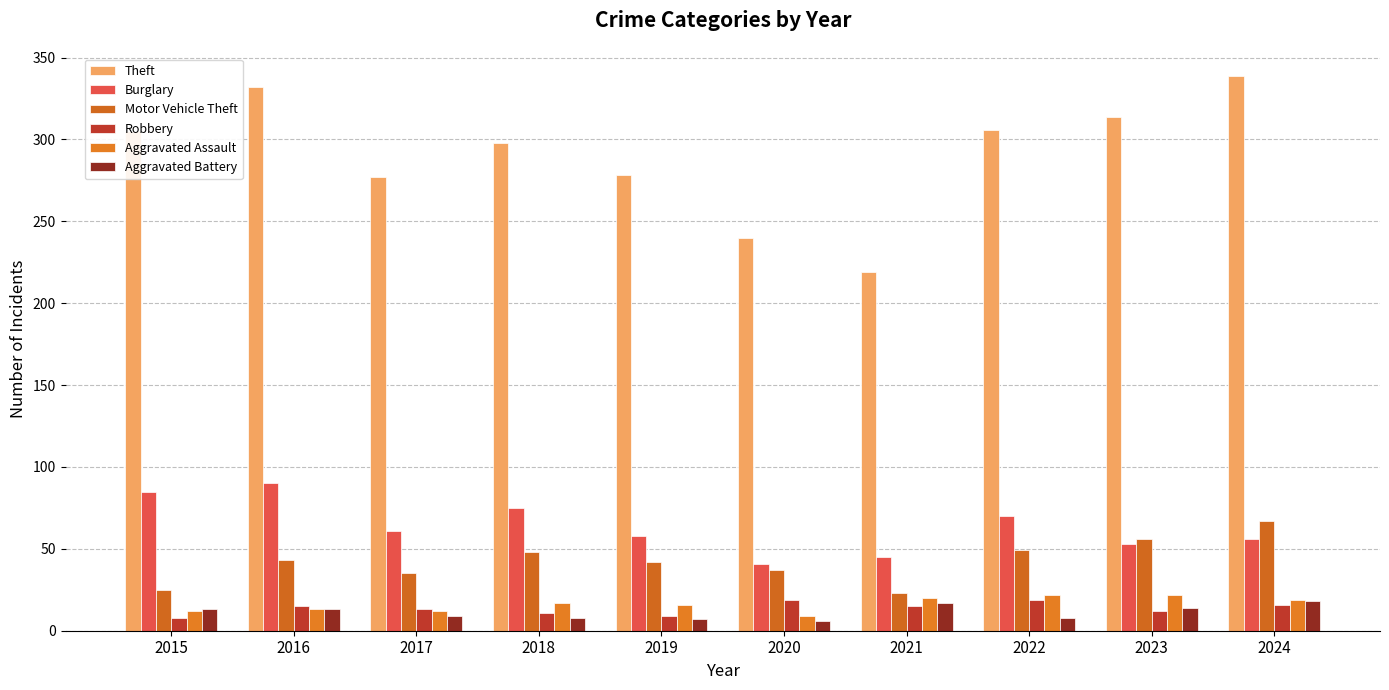

At how many categories does at least one series exceed 148?

10